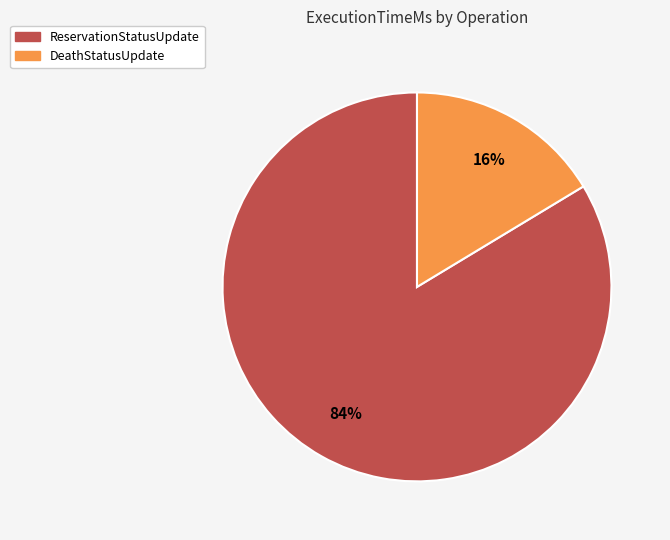

Is there any slice that represents more than half of the pie?

Yes